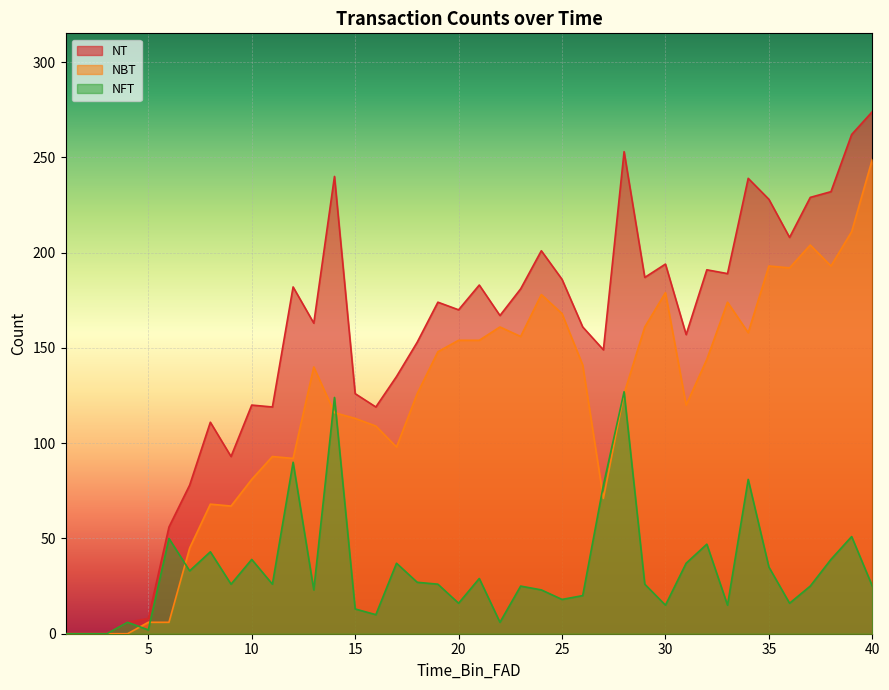

The NBT series shows 116 at 14. True or false?

True